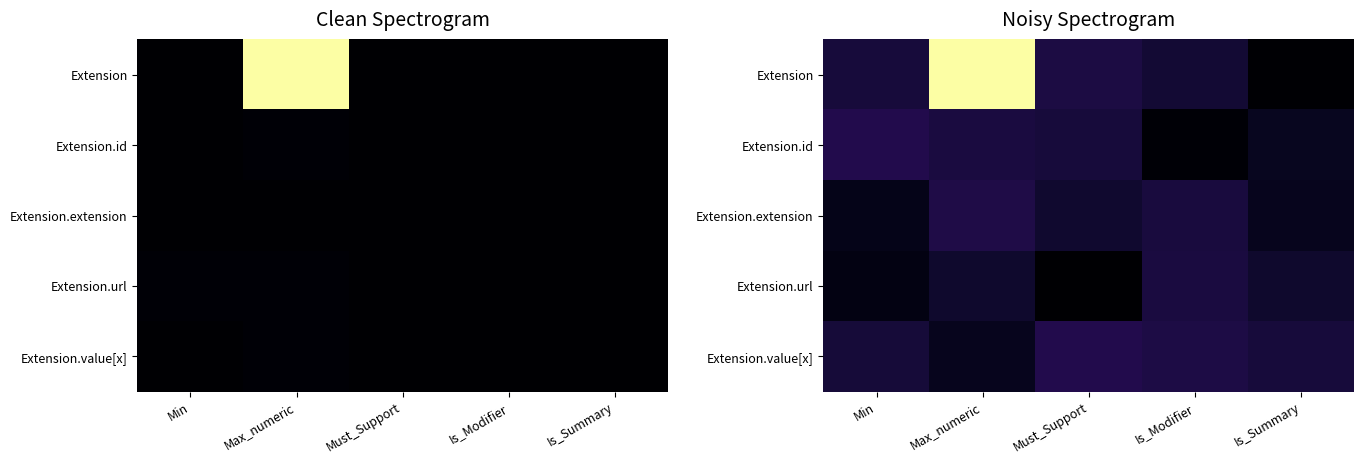

The value of Extension.value[x] at Is_Modifier is 13.4. True or false?

True